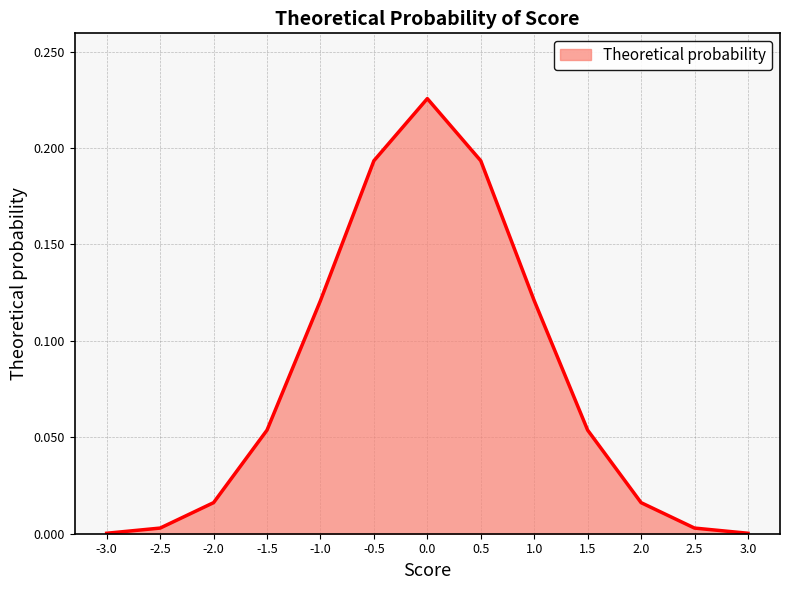

The chart shows a value of 0.0 at 3.0. True or false?

True